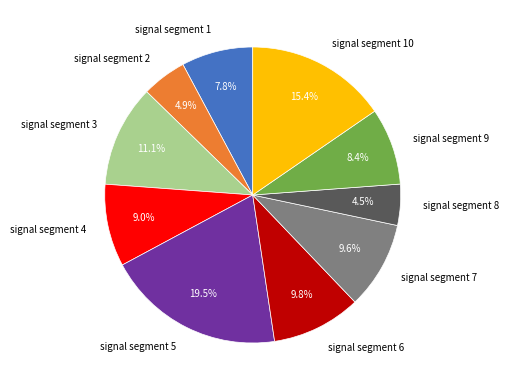

Which slice is the largest?

signal segment 5